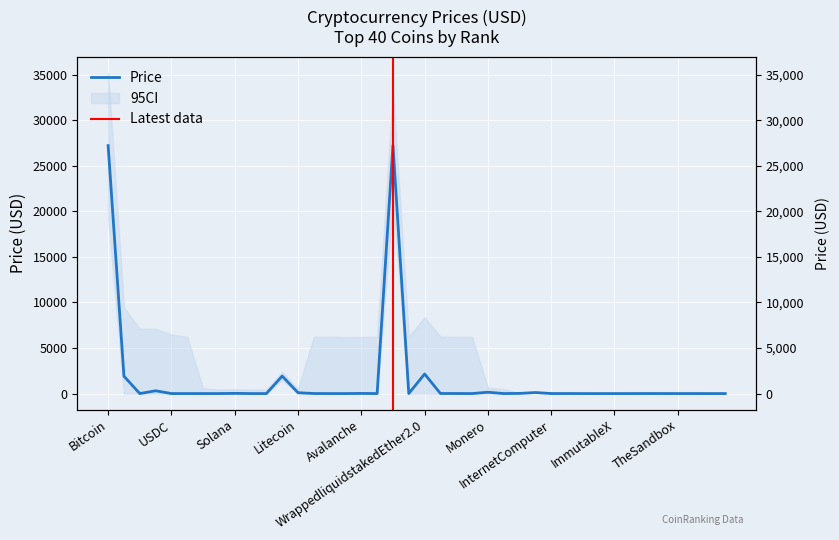

Rank the categories by value from lowest to highest.

ShibaInu, VeChain, Hedera, Dogecoin, TRON, Stellar, Cardano, XRP, TheSandbox, ImmutableX, Polygon, TetherUSD, USDC, BinanceUSD, Dai, TrustWalletToken, ARBITRUM, Toncoin, LidoDAOToken, RenderToken, HuobiToken, MXToken, InternetComputer, Filecoin, Uniswap, Polkadot, Chainlink, Cosmos, Avalanche, EthereumClassic, Solana, Litecoin, BitcoinCash, Monero, BNB, Ethereum, WrappedEther, WrappedliquidstakedEther2.0, Bitcoin, WrappedBTC